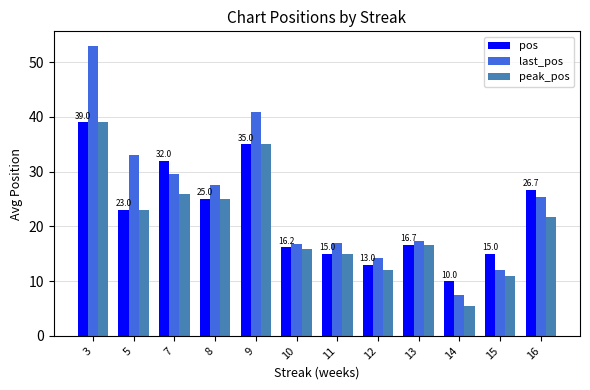

How many bars are there in total?

36